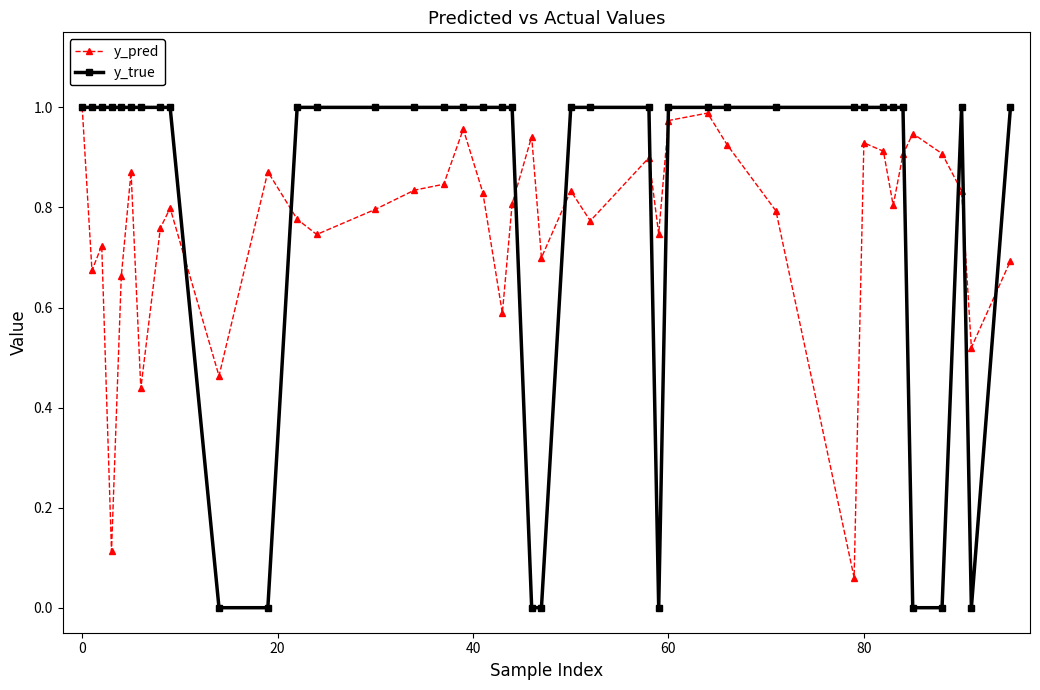

Which series has the largest range (max minus min)?

y_true